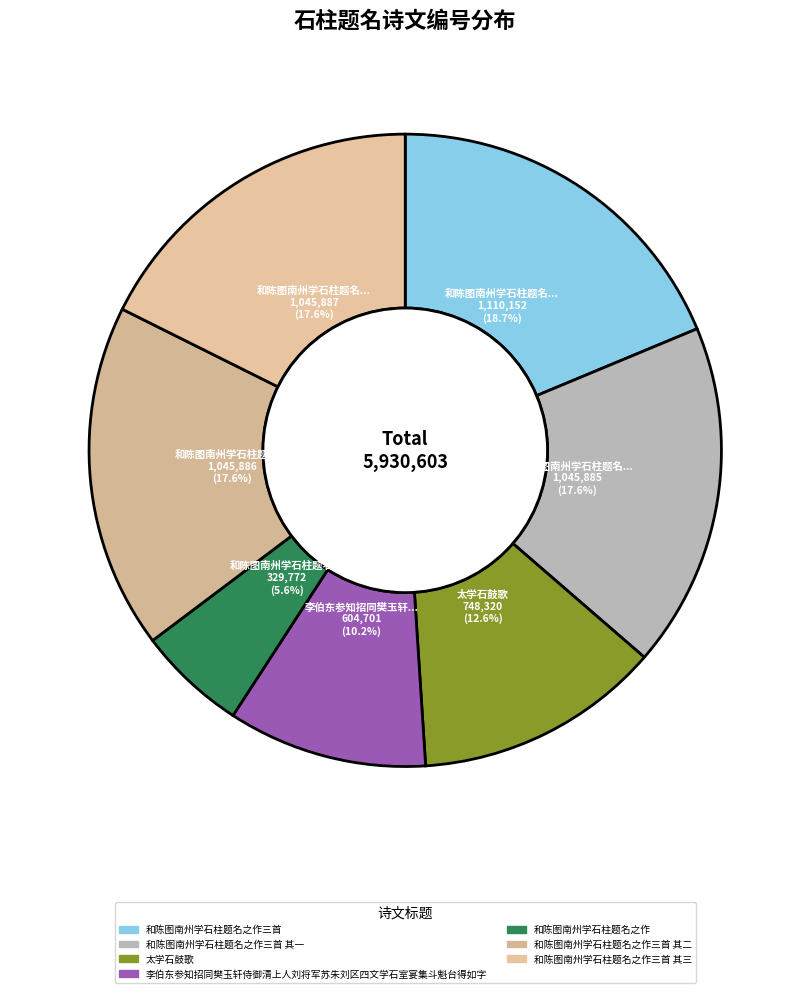

Which slice is the smallest?

和陈图南州学石柱题名之作